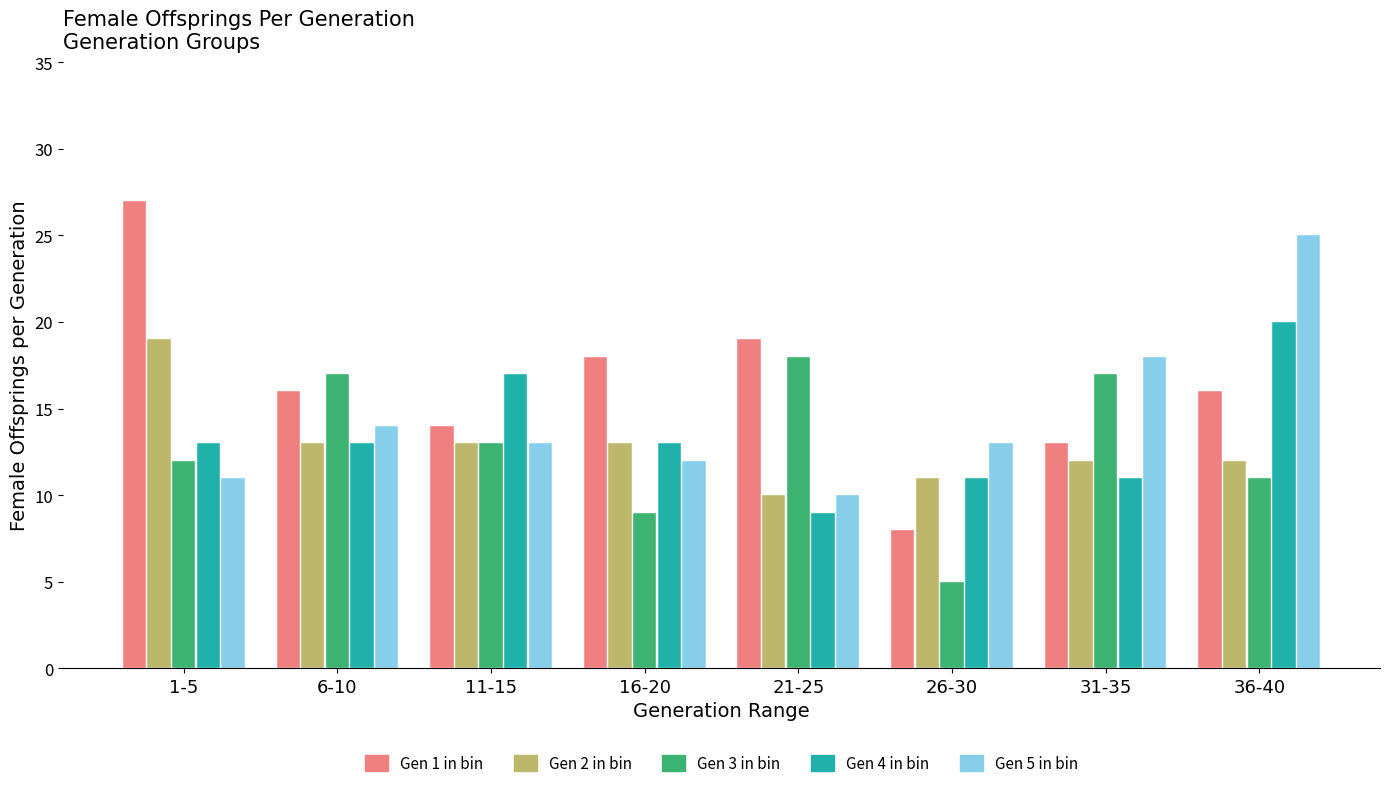

What is the maximum value shown in the chart?

27